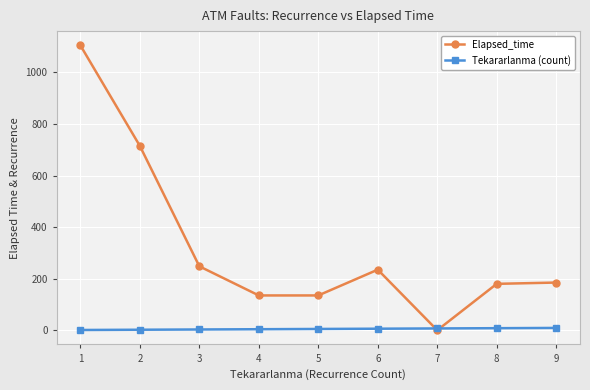

Between which two adjacent categories do Tekararlanma (count) and Elapsed_time first intersect?

6 and 7